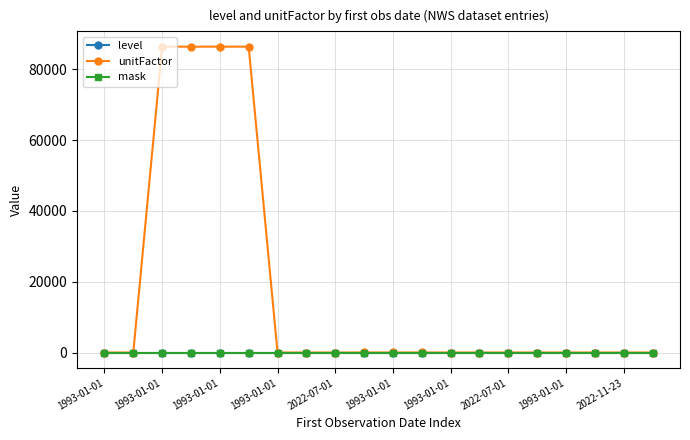

At how many categories does at least one series exceed 8254?

4